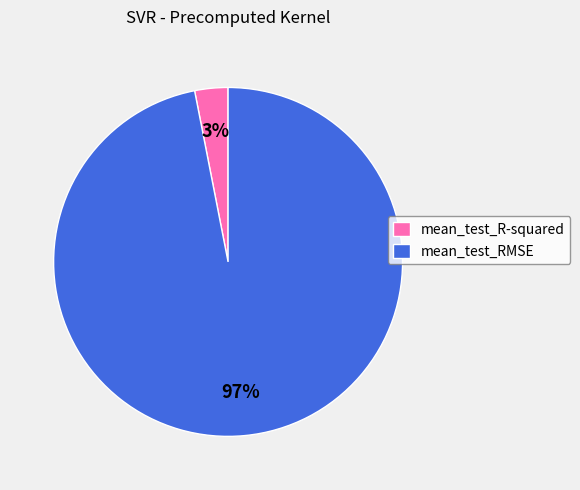

What percentage is the mean_test_RMSE slice, to the nearest percent?

97%